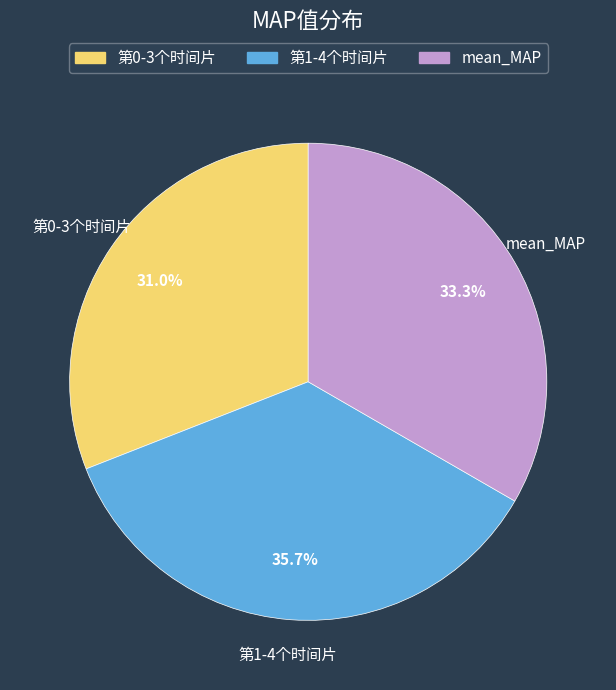

To the nearest percent, what percentage of the pie is 第0-3个时间片?

31%